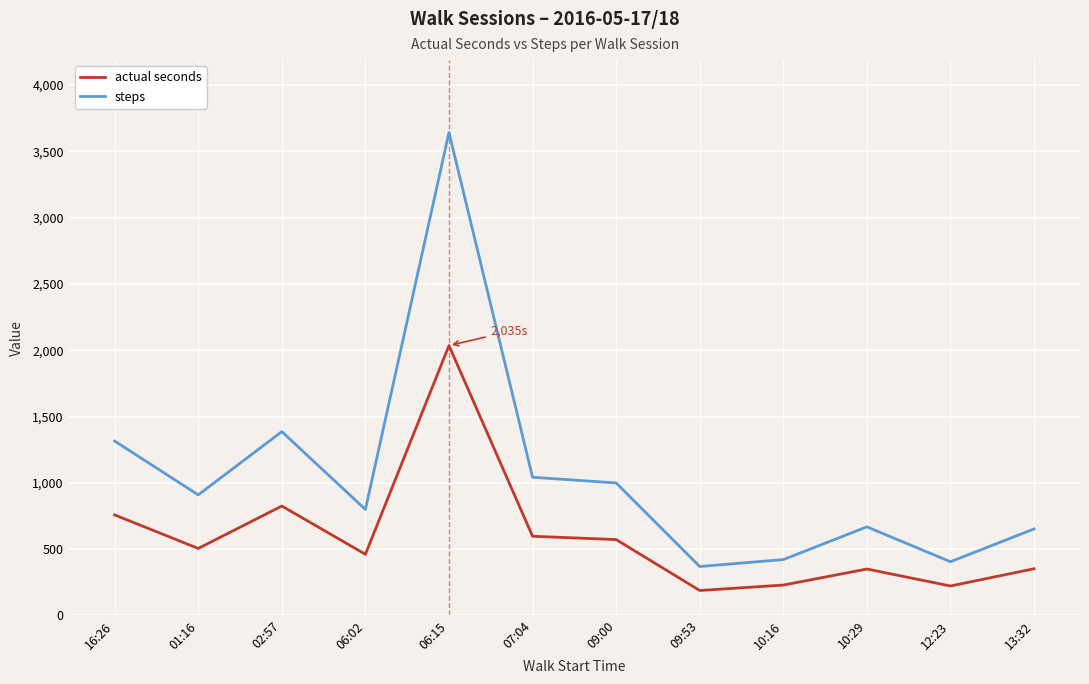

Rank the series at 06:15 from lowest to highest value.

actual seconds, steps